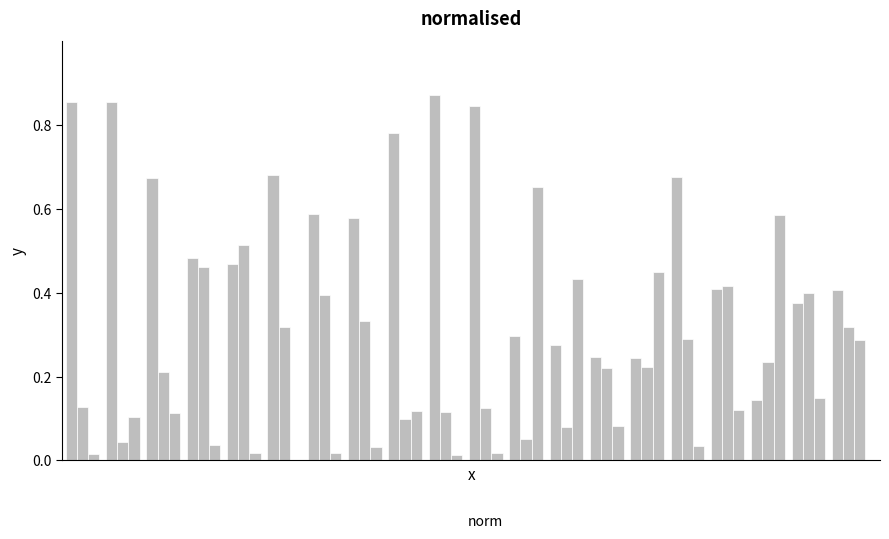

How many distinct data groups are displayed?

3